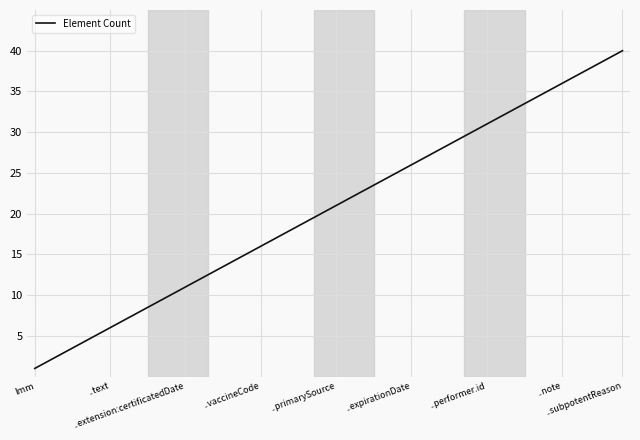

What is the maximum value shown in the chart?

40